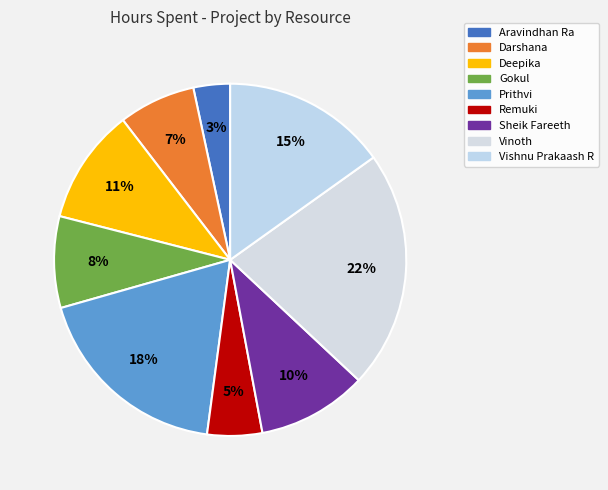

What percentage is the Prithvi slice, to the nearest percent?

18%